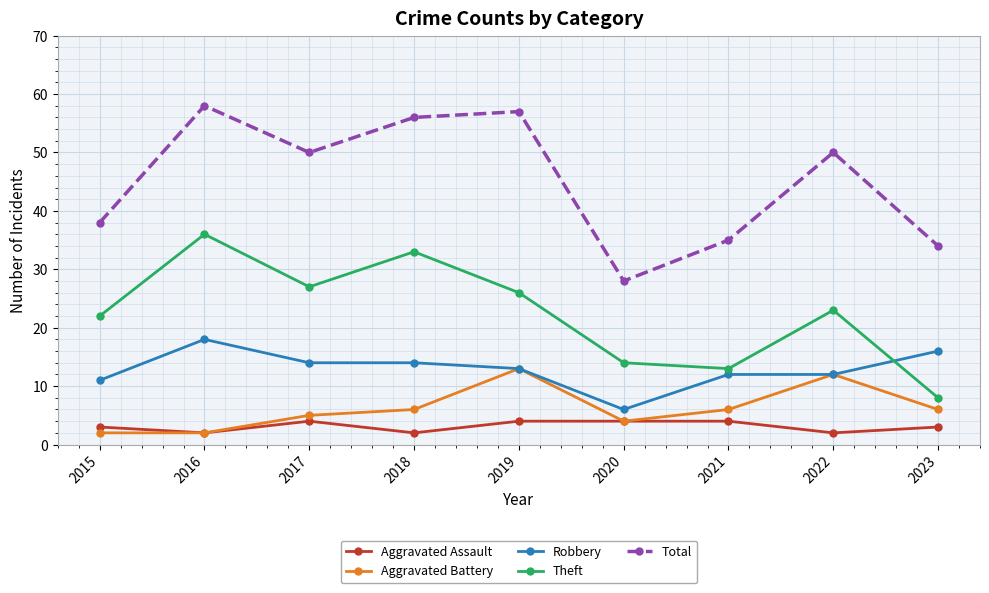

What is the difference between the second highest and minimum values in the Aggravated Battery series?

10